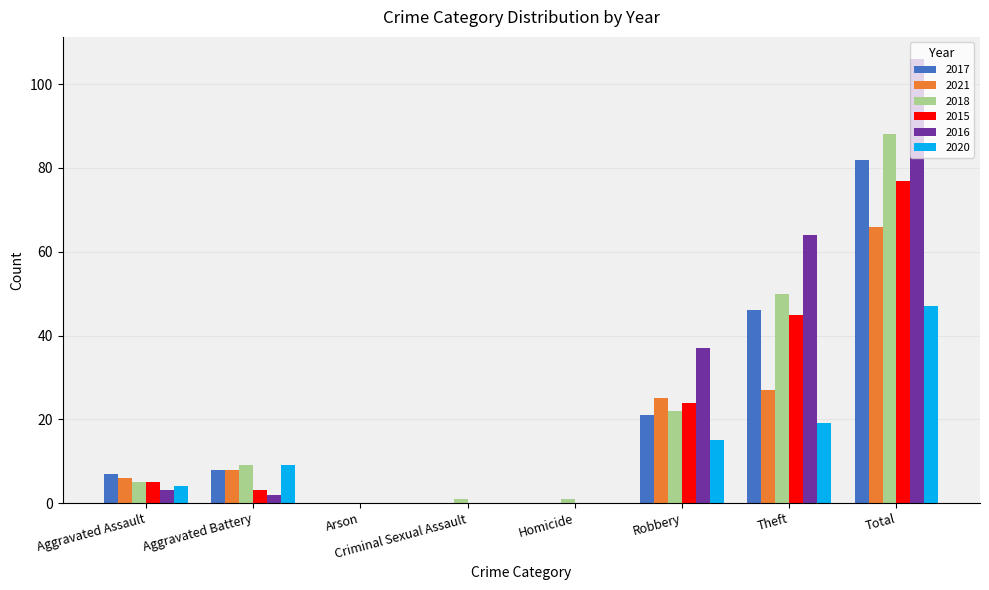

Read the 2018 value at Total.

88